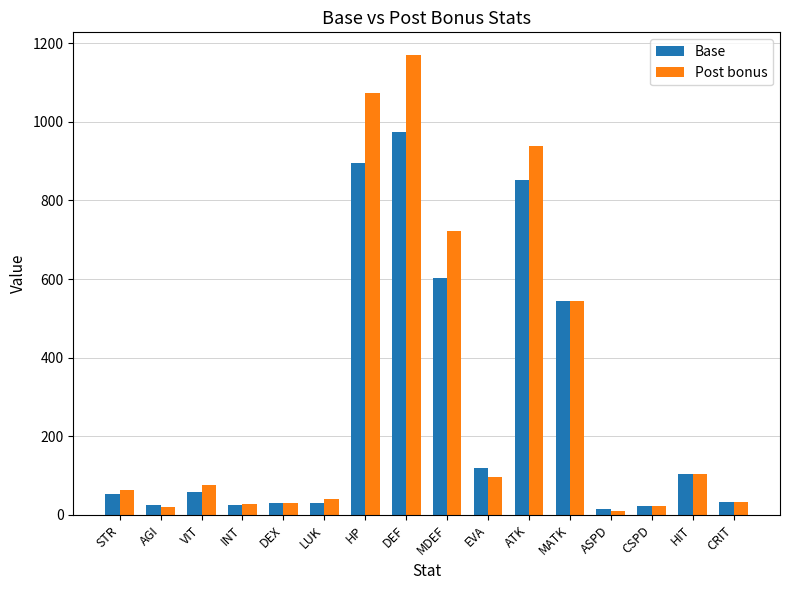

Rank the series by their maximum value, from lowest to highest.

Base, Post bonus